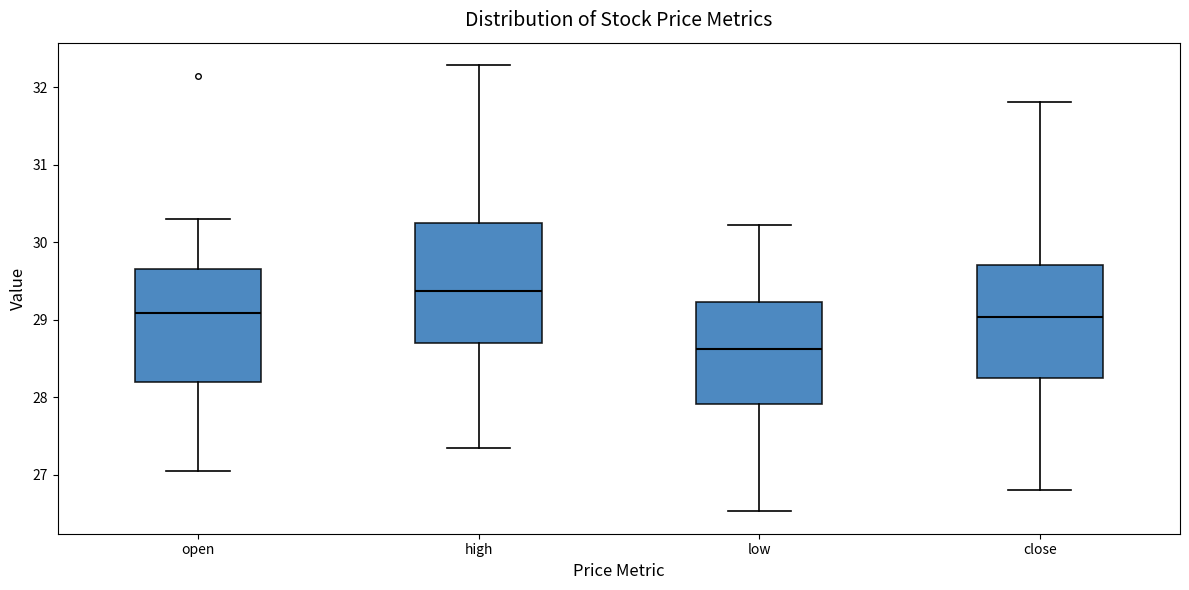

Where is the upper edge of the box for low on the y-axis? The values are not printed on the chart, so give them approximately, as read against the axis.

29.2